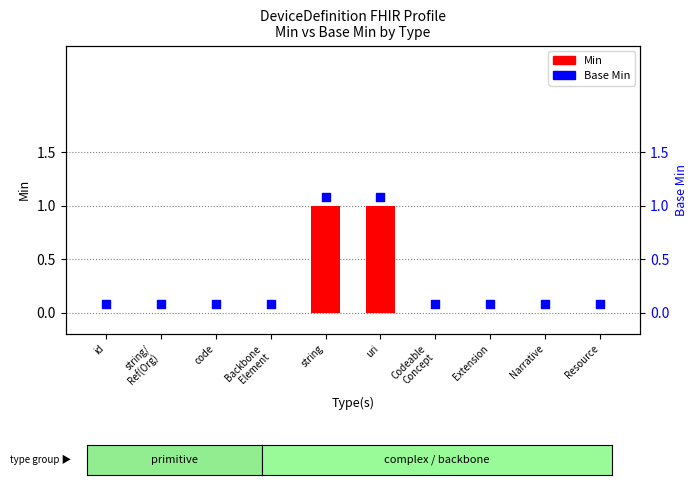

What are all the series names shown in the legend?

Min, Base Min